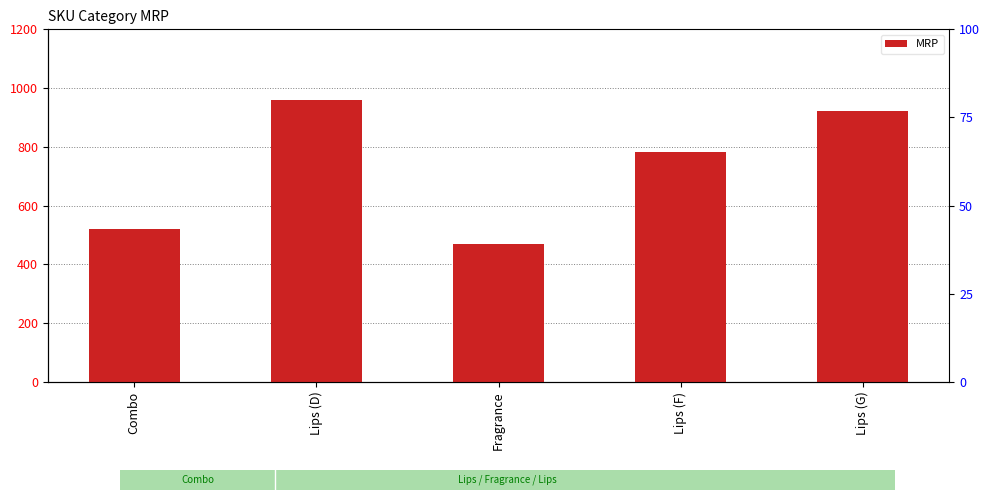

Reading left to right, transcribe all the data shown in this chart.

520	959	470	783	921